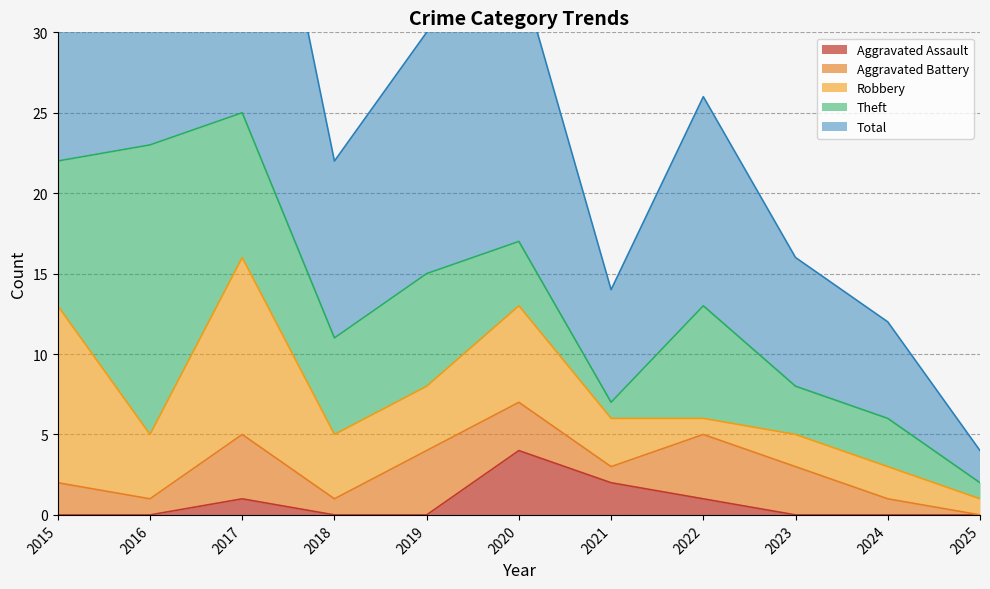

What is the value of the Theft point at the 8th from the left?

7